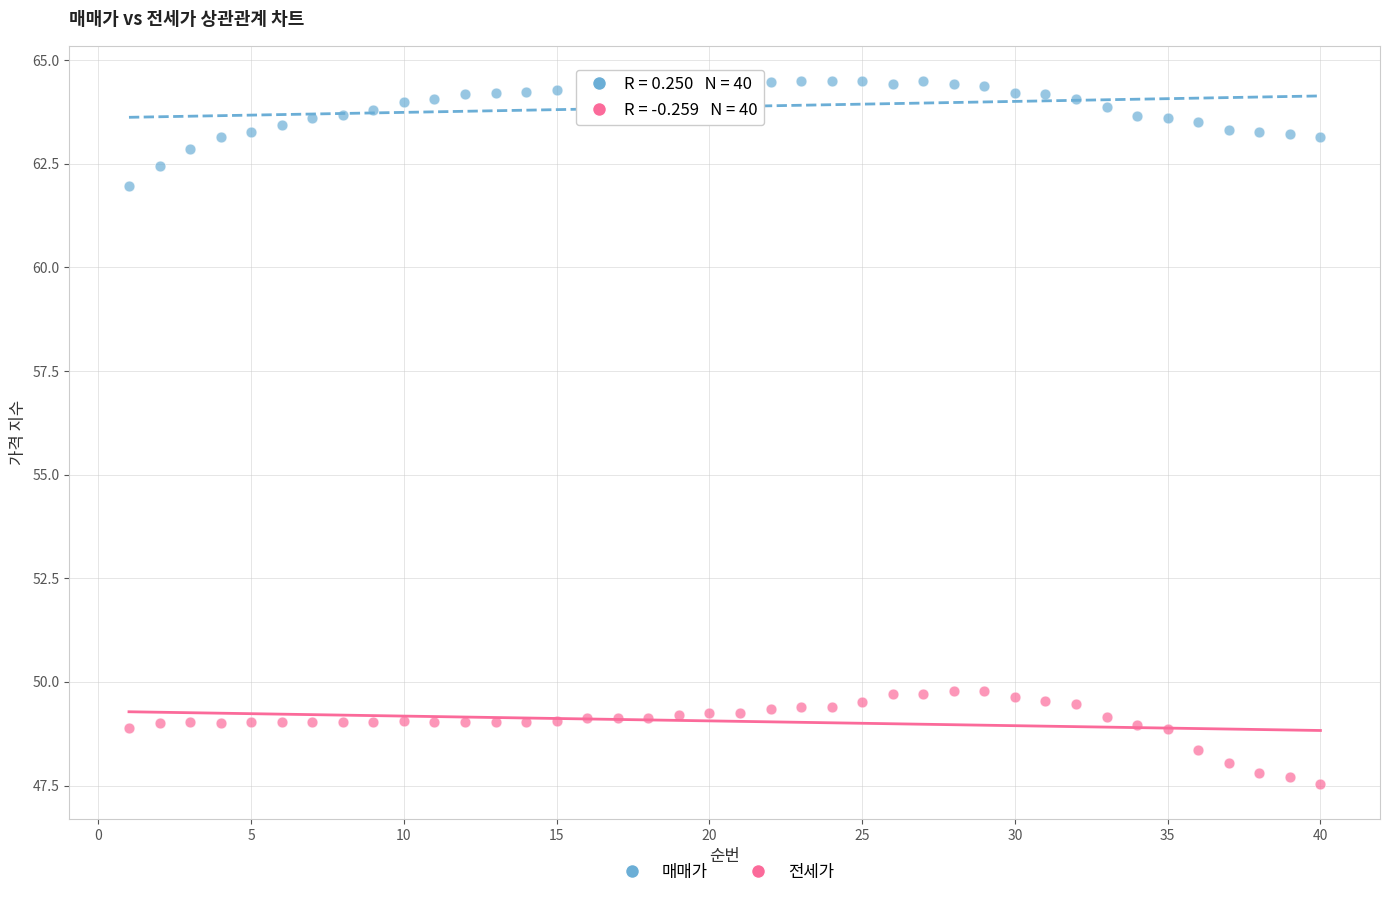

Across all series, what Y value is closest to 56?

62.0